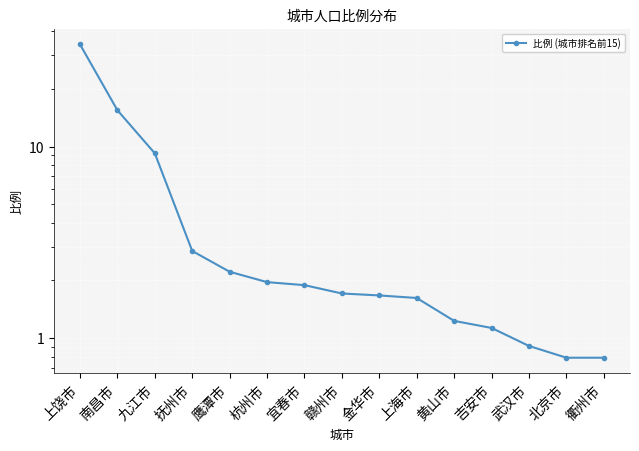

Is this an area chart (filled region under the line)?

No